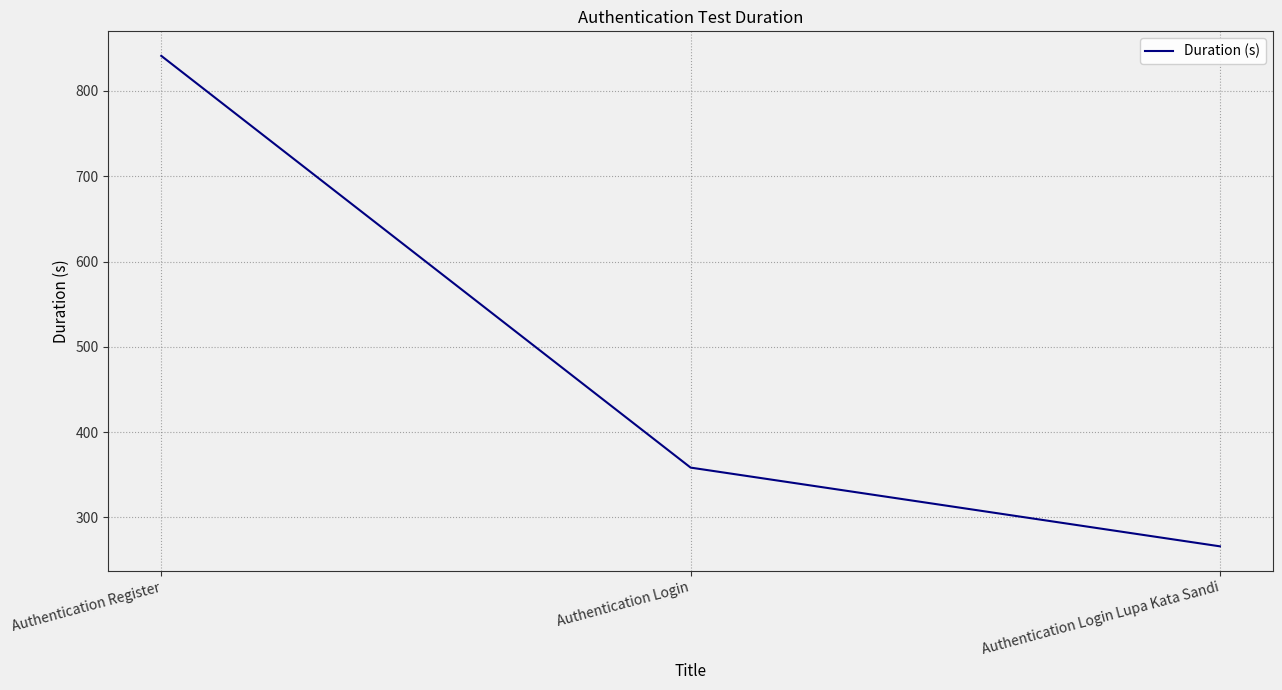

Approximately how many times larger is the value at Authentication Login compared to Authentication Login Lupa Kata Sandi?

1.3